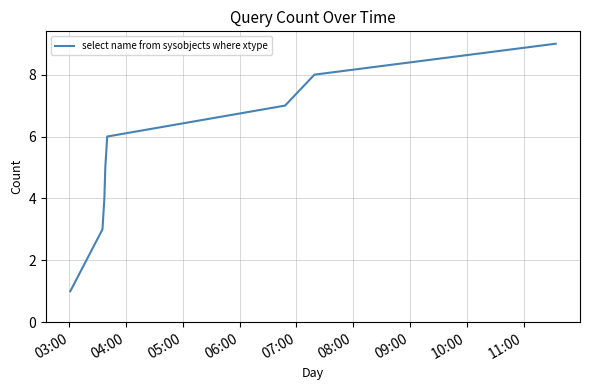

Does the chart display data point markers on the line(s)?

No